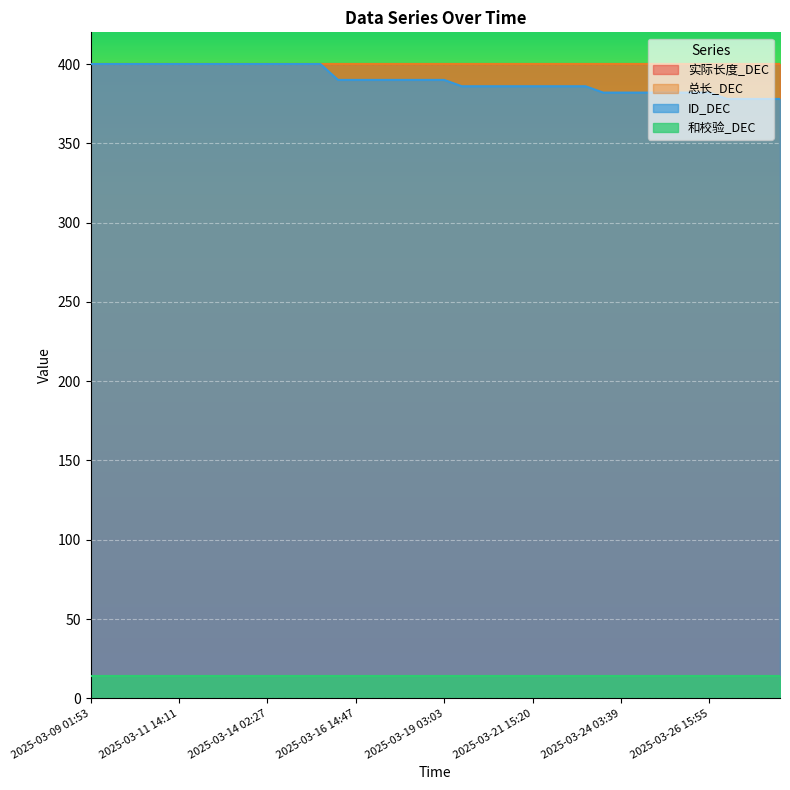

Rank the series by their maximum value, from lowest to highest.

和校验_DEC, 实际长度_DEC, 总长_DEC, ID_DEC